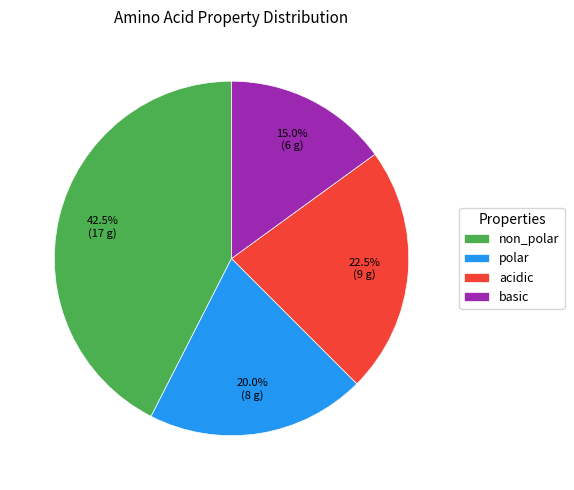

Rank the categories by value from highest to lowest.

non_polar, acidic, polar, basic